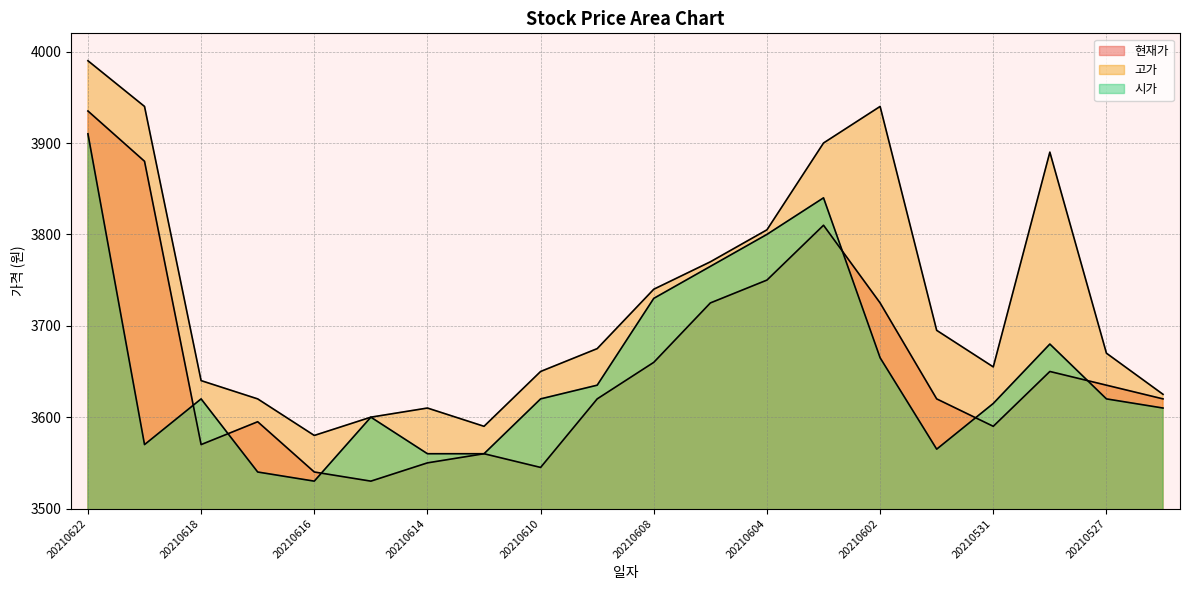

What is the difference between the maximum and second lowest values in the 고가 series?

400